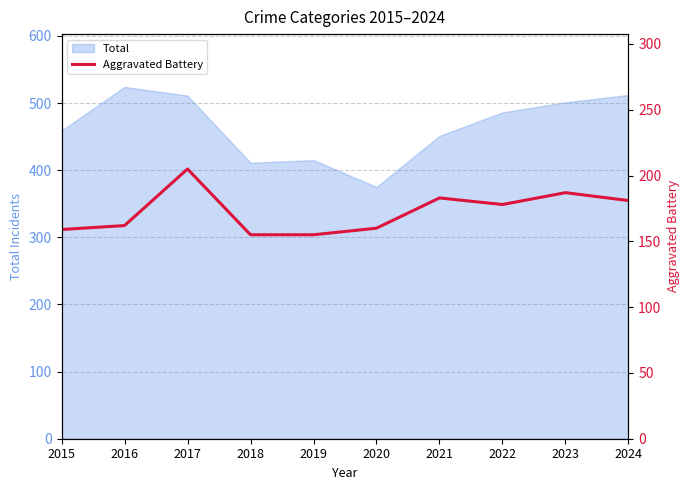

True or false: there are more than 1 points higher than both neighbors.

True